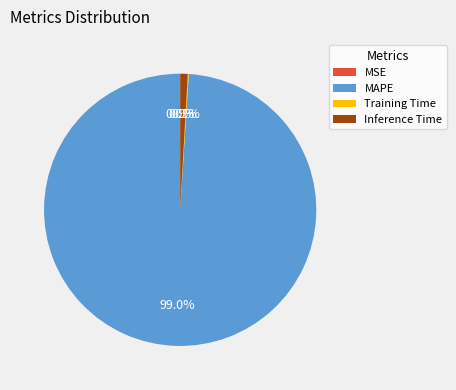

Which category accounts for the majority?

MAPE